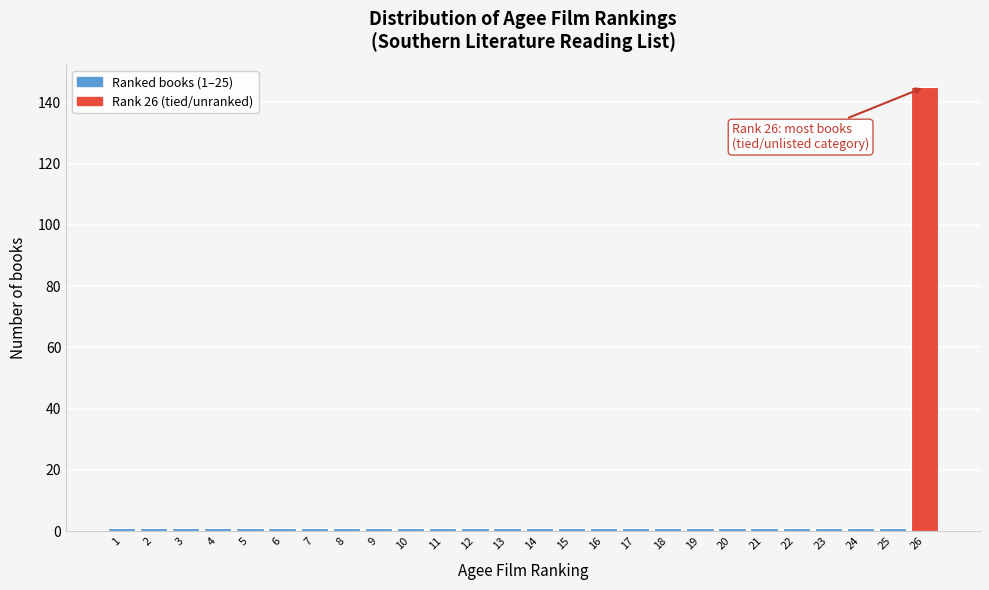

Which range on the x-axis has the tallest bar?

25.5 to 26.5